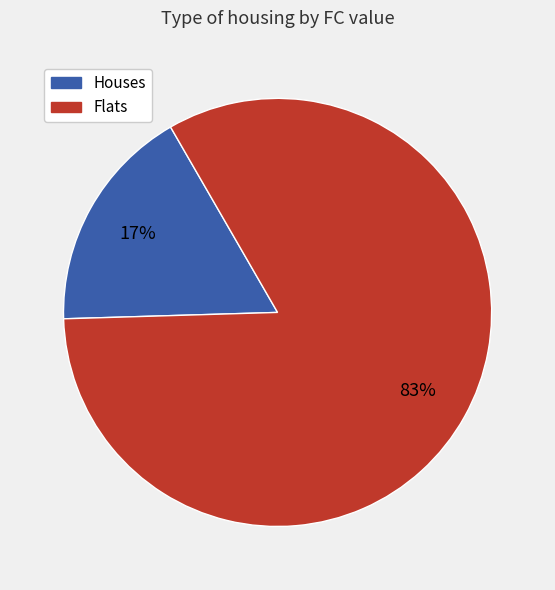

Between Houses and Flats, which is larger?

Flats